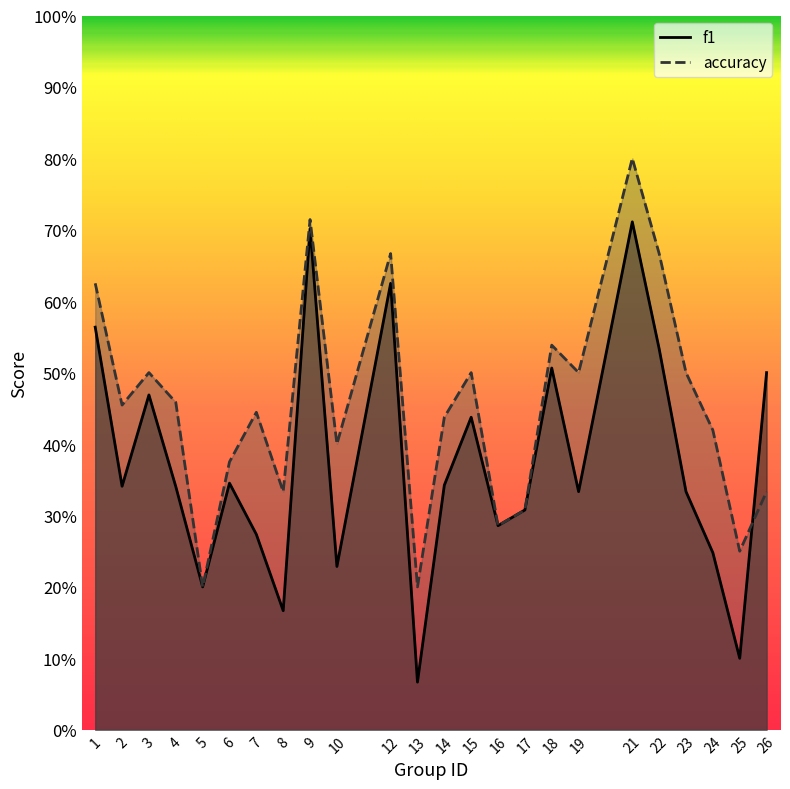

Where is f1 nearest to the value 0?

13